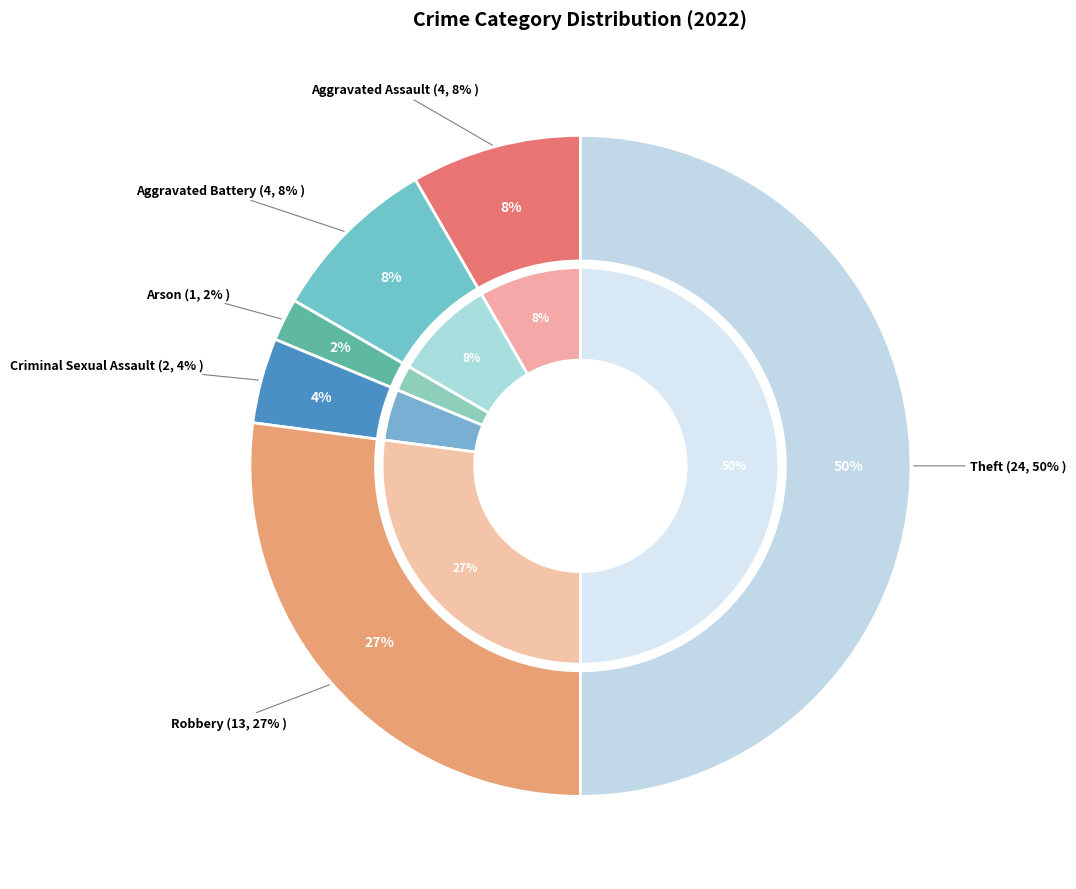

What is the smallest slice in the pie chart?

Arson